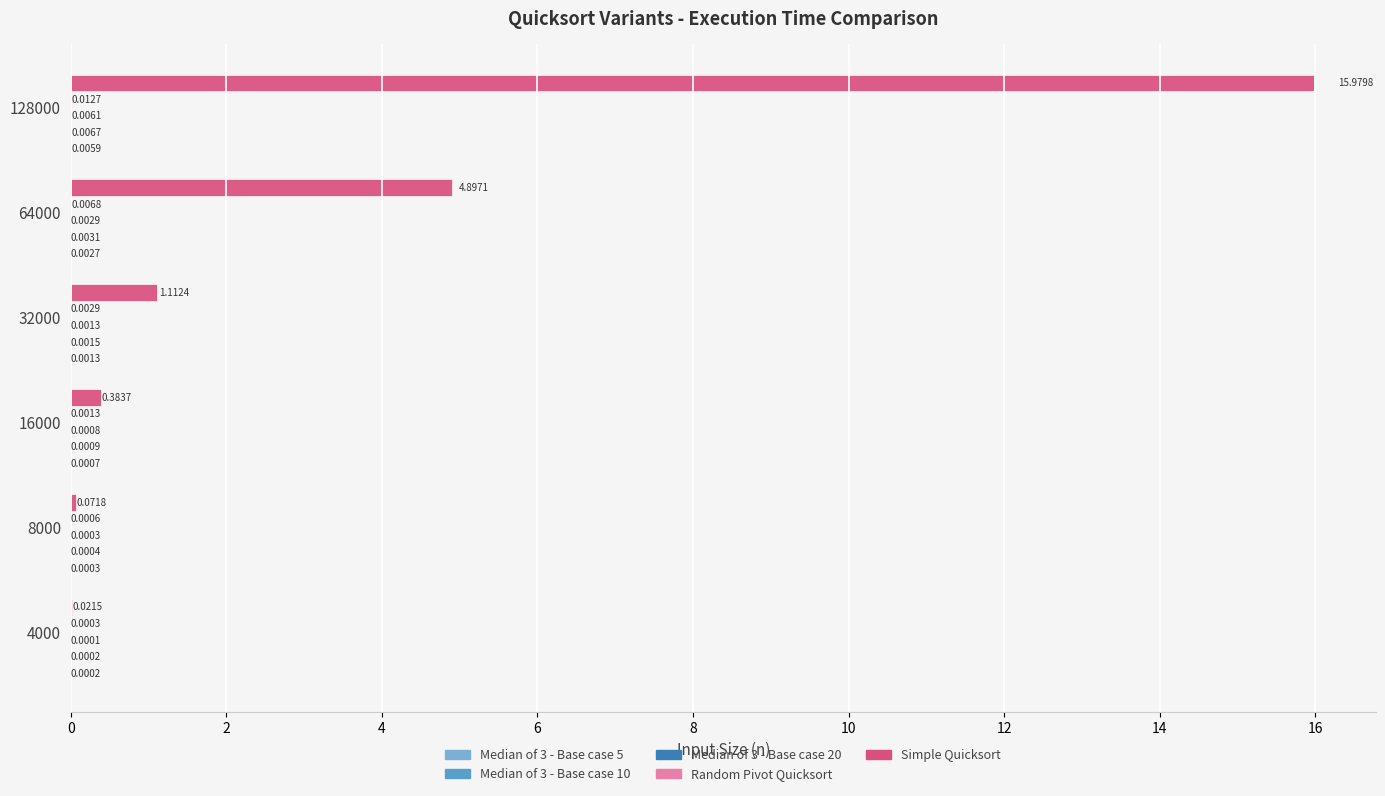

How many data points in Simple Quicksort are above 1?

3